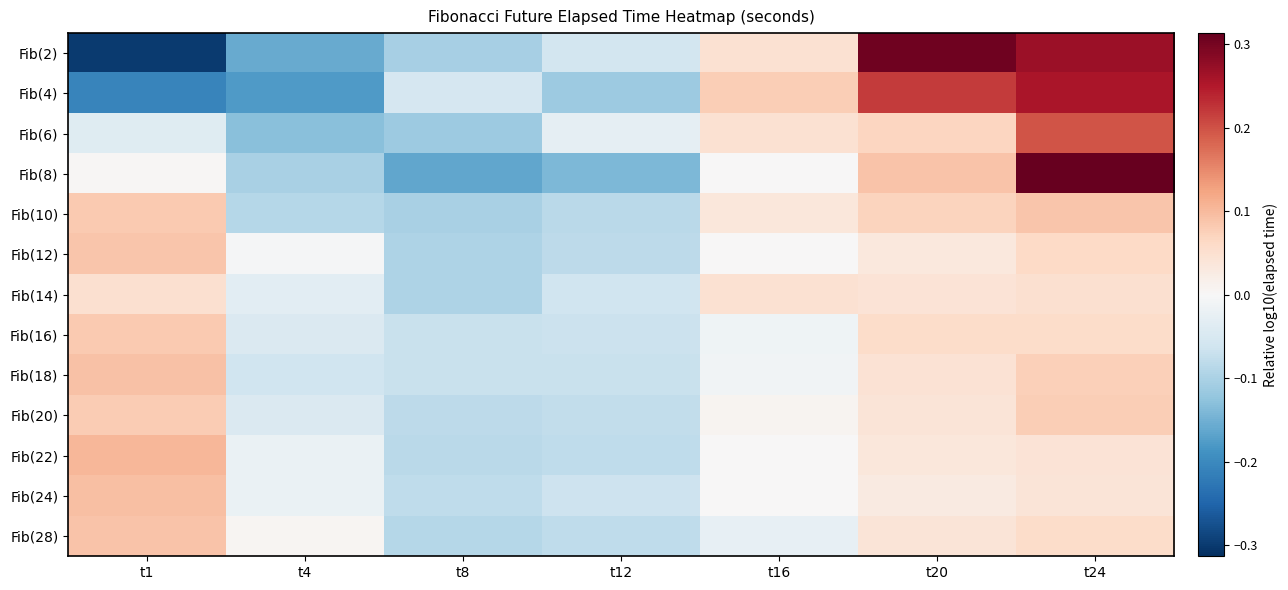

Reading right to left, what are all the values shown in this chart?

Fib(2): t24=0.3	t20=0.3	t16=0.0	t12=-0.1	t8=-0.1	t4=-0.2	t1=-0.3
Fib(4): t24=0.3	t20=0.2	t16=0.1	t12=-0.1	t8=-0.1	t4=-0.2	t1=-0.2
Fib(6): t24=0.2	t20=0.1	t16=0.0	t12=-0.0	t8=-0.1	t4=-0.1	t1=-0.0
Fib(8): t24=0.3	t20=0.1	t16=0.0	t12=-0.1	t8=-0.2	t4=-0.1	t1=0.0
Fib(10): t24=0.1	t20=0.1	t16=0.0	t12=-0.1	t8=-0.1	t4=-0.1	t1=0.1
Fib(12): t24=0.1	t20=0.0	t16=0.0	t12=-0.1	t8=-0.1	t4=-0.0	t1=0.1
Fib(14): t24=0.1	t20=0.0	t16=0.0	t12=-0.1	t8=-0.1	t4=-0.0	t1=0.1
Fib(16): t24=0.1	t20=0.1	t16=-0.0	t12=-0.1	t8=-0.1	t4=-0.0	t1=0.1
Fib(18): t24=0.1	t20=0.0	t16=-0.0	t12=-0.1	t8=-0.1	t4=-0.1	t1=0.1
Fib(20): t24=0.1	t20=0.0	t16=0.0	t12=-0.1	t8=-0.1	t4=-0.0	t1=0.1
Fib(22): t24=0.0	t20=0.0	t16=0.0	t12=-0.1	t8=-0.1	t4=-0.0	t1=0.1
Fib(24): t24=0.0	t20=0.0	t16=0.0	t12=-0.1	t8=-0.1	t4=-0.0	t1=0.1
Fib(28): t24=0.1	t20=0.0	t16=-0.0	t12=-0.1	t8=-0.1	t4=0.0	t1=0.1